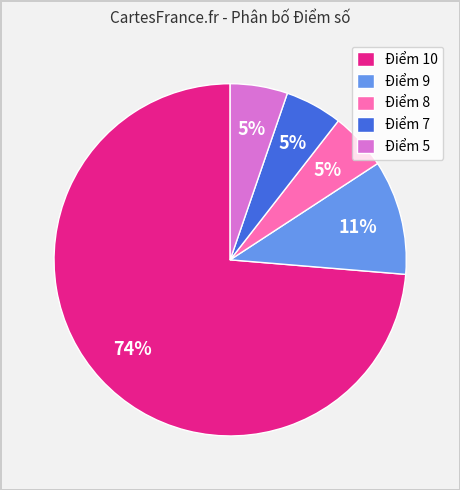

Does Điểm 5 represent more than half of the total?

No